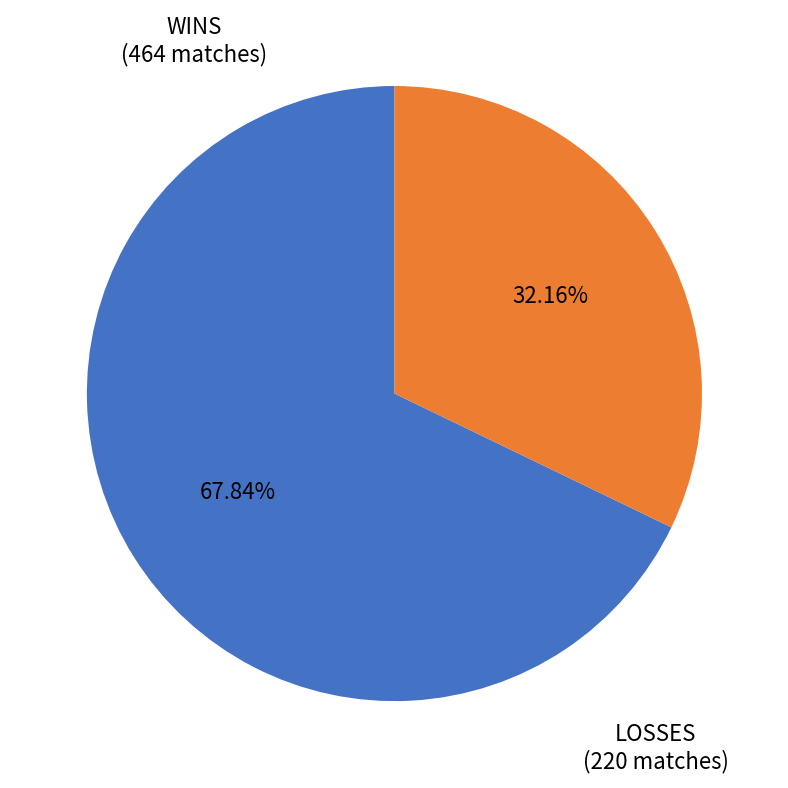

Does any single category account for the majority?

Yes